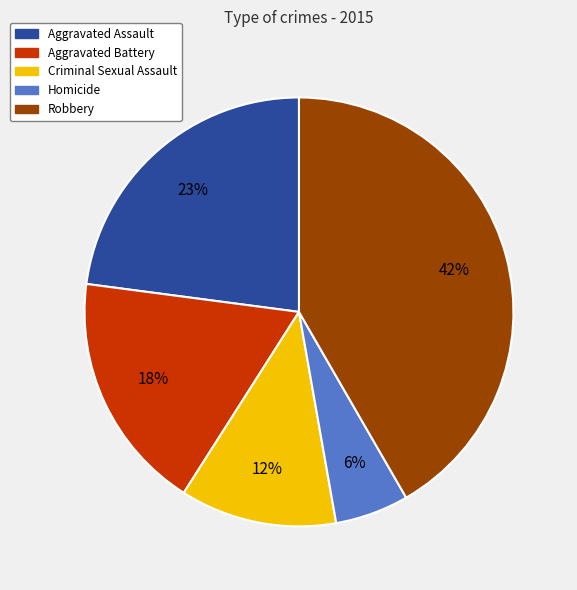

Which has a higher value, Robbery or Aggravated Battery?

Robbery